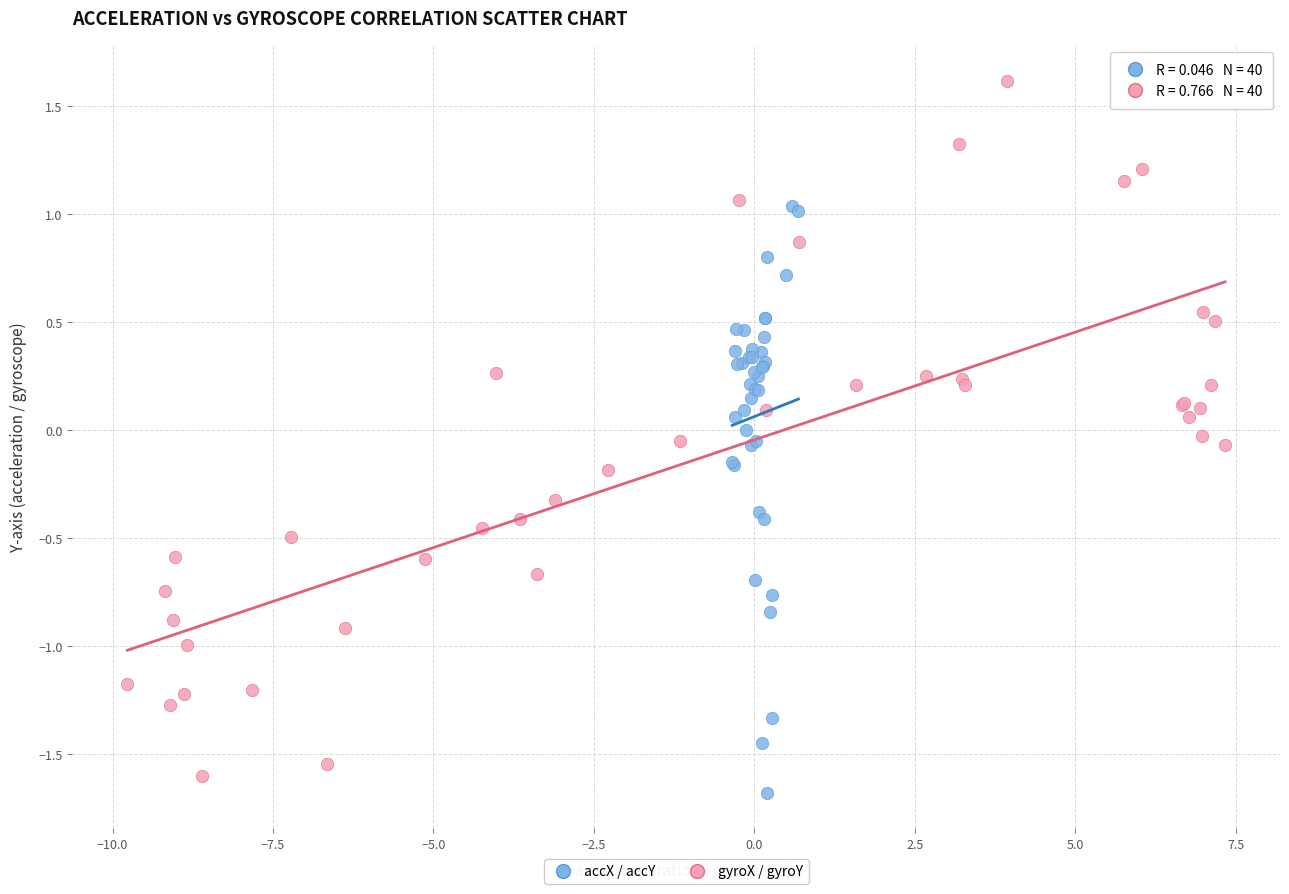

Which series has the largest Y range (max minus min)?

gyroX / gyroY